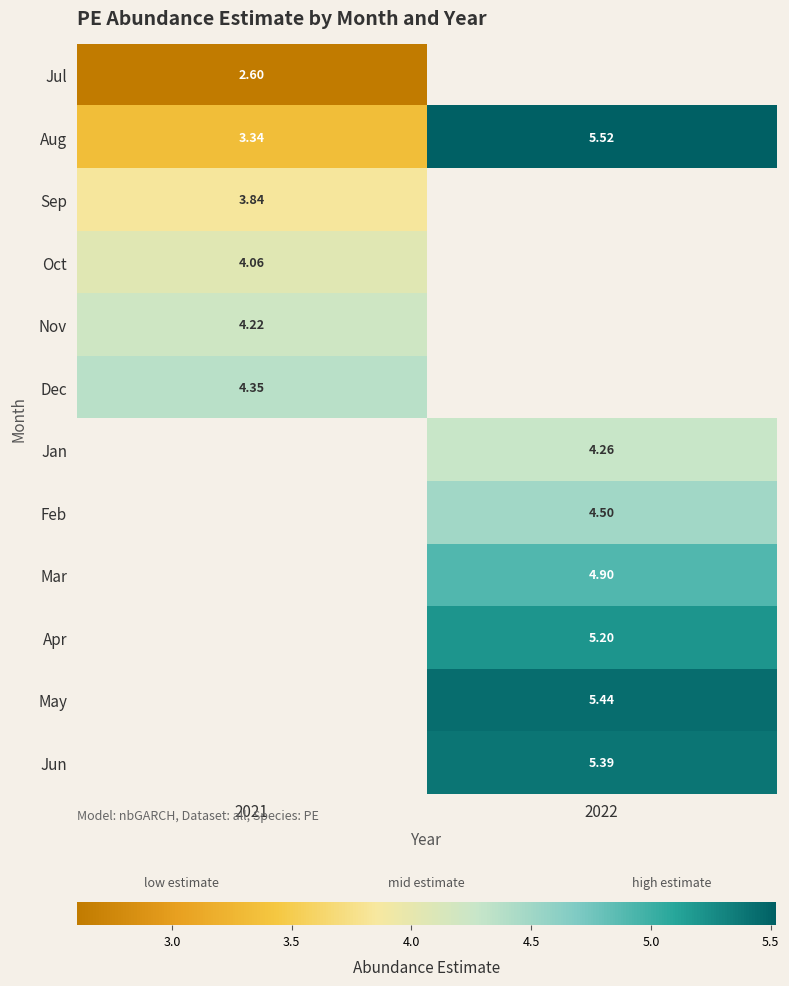

Is the value of Jul at 2021 greater than the value of Jan at 2022?

No